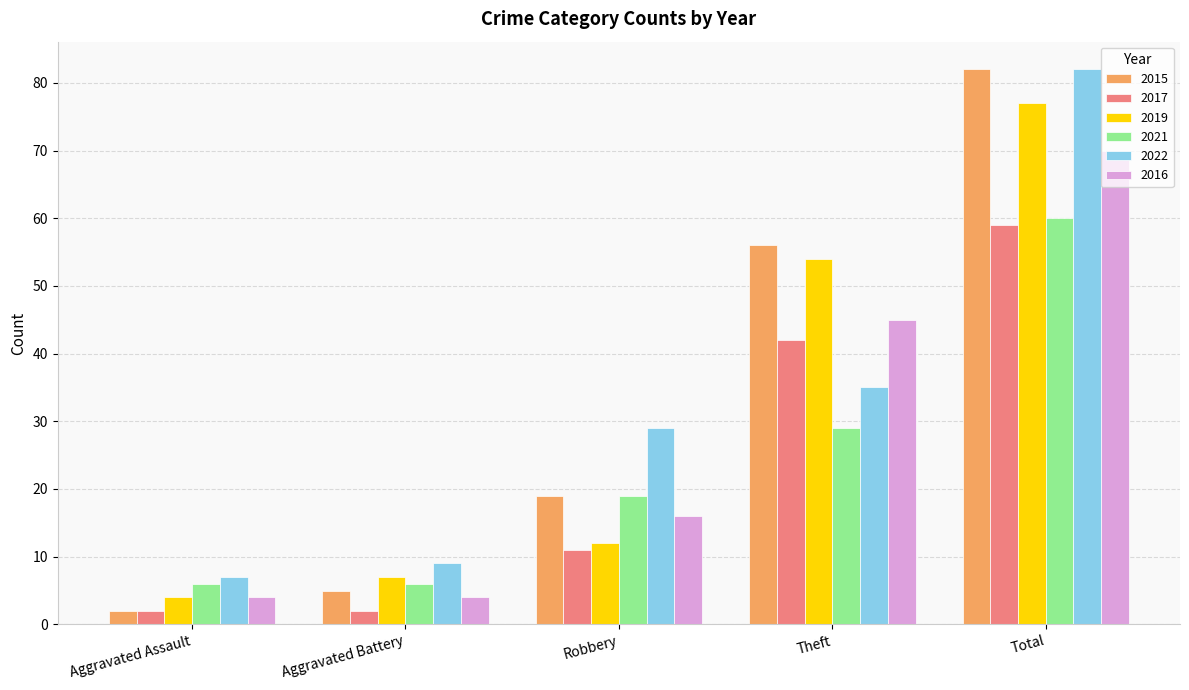

What are all the series names shown in the legend?

2015, 2017, 2019, 2021, 2022, 2016